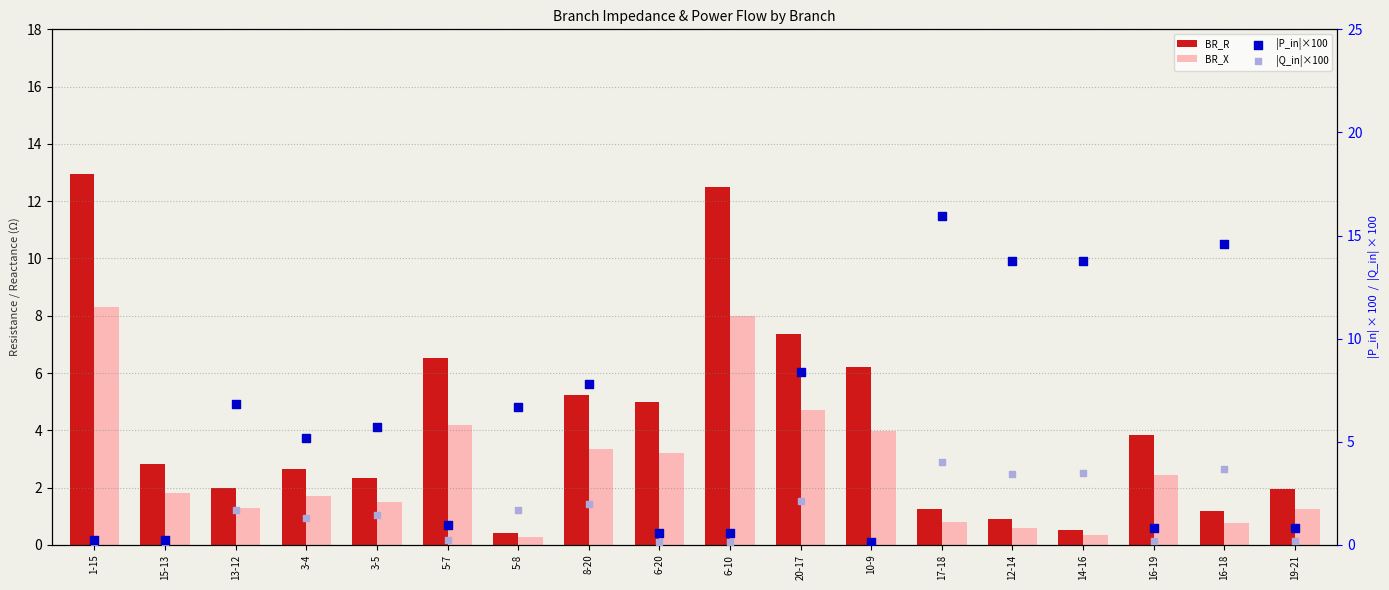

What are all the series names shown in the legend?

BR_R, BR_X, |P_in|×100, |Q_in|×100